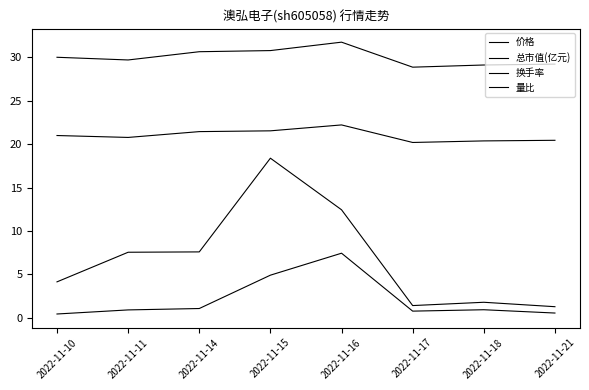

Which has a higher value, 2022-11-15 or 2022-11-17?

2022-11-15